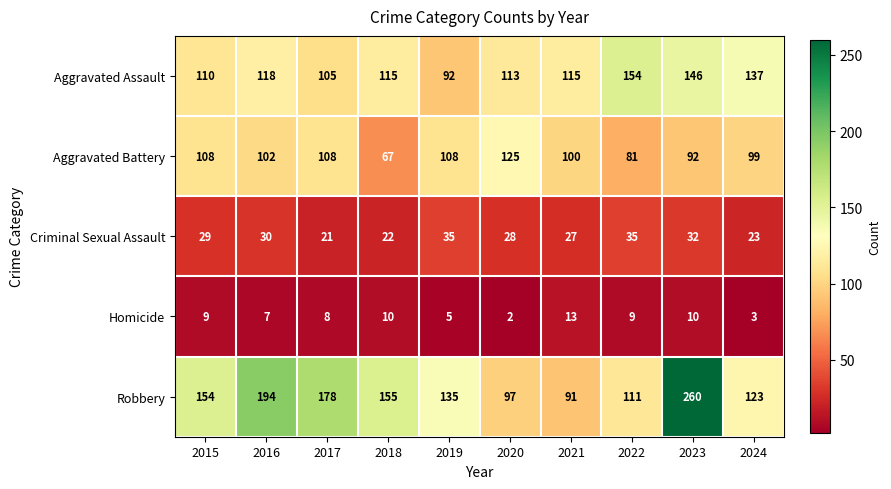

Where is Aggravated Assault nearest to the value 123?

2016